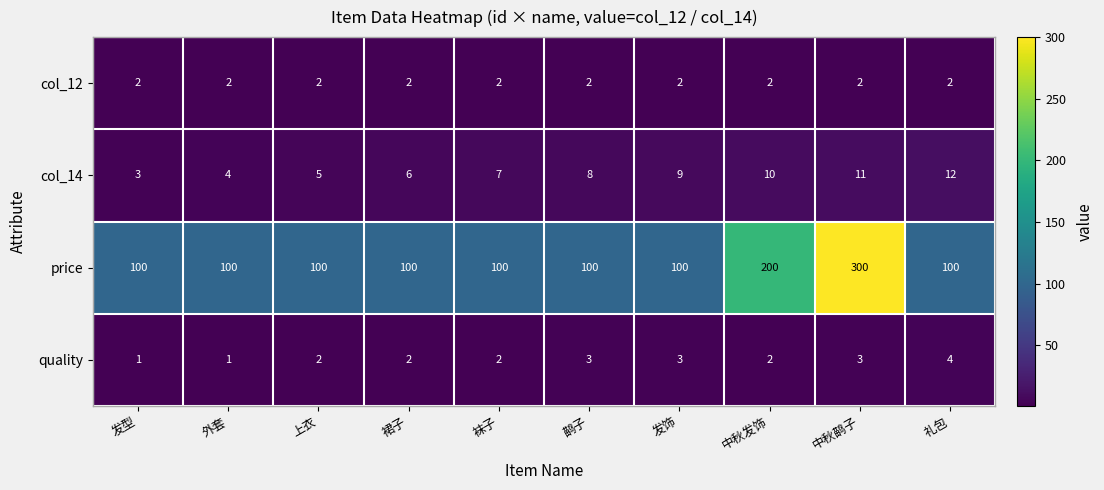

At which label is price closest to 200?

中秋发饰